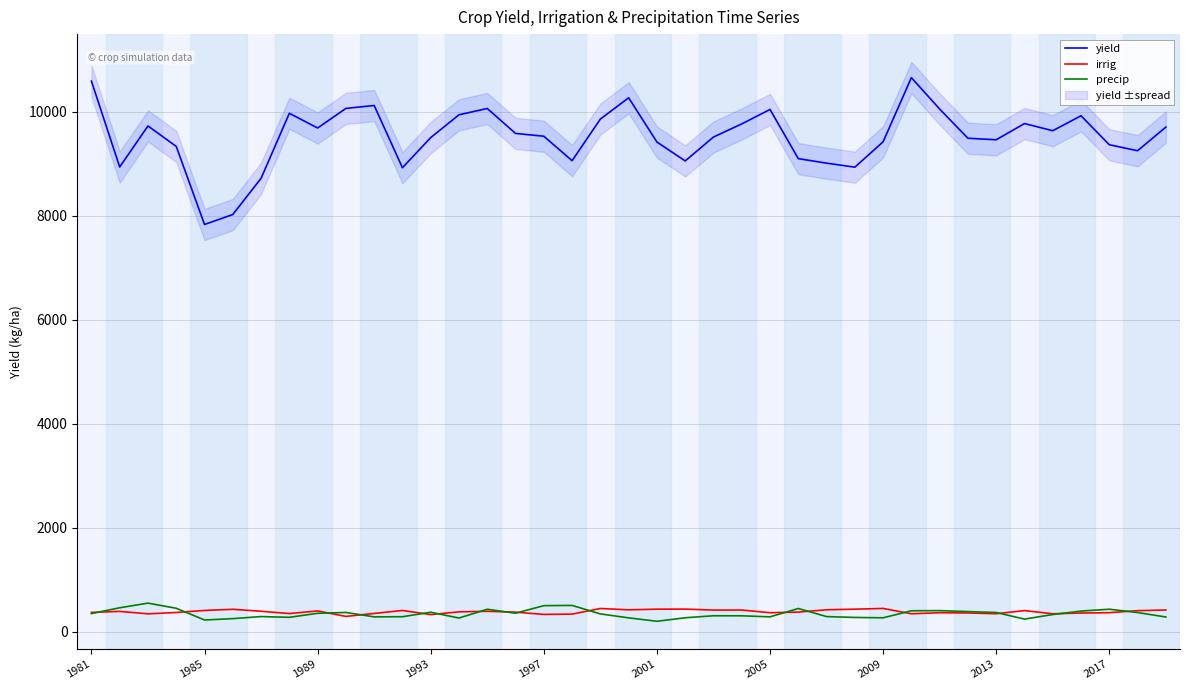

True or false: irrig and yield cross at least once.

False